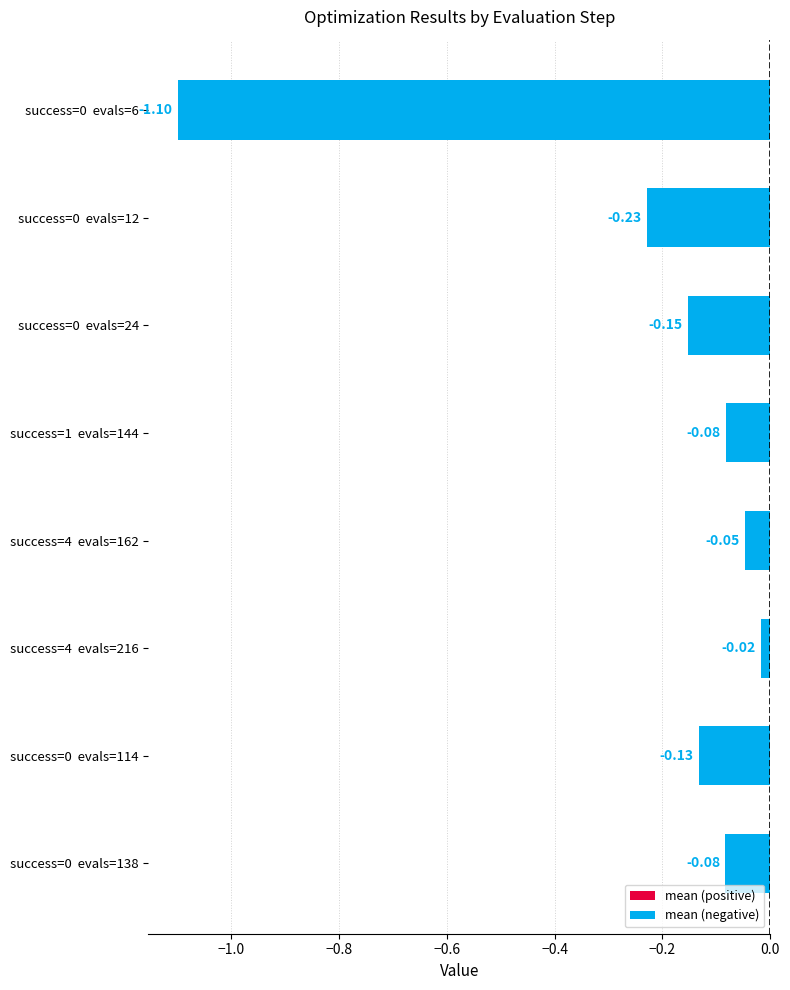

What is the difference between the maximum and minimum values?

1.1